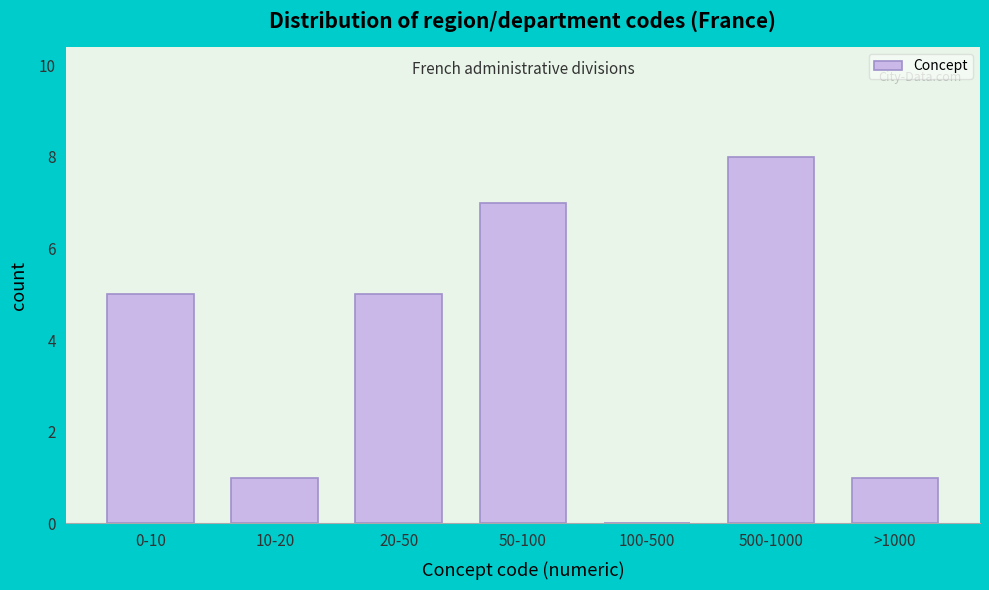

Reading right to left, transcribe all the data shown in this chart.

>1000=1	500-1000=8	100-500=0	50-100=7	20-50=5	10-20=1	0-10=5